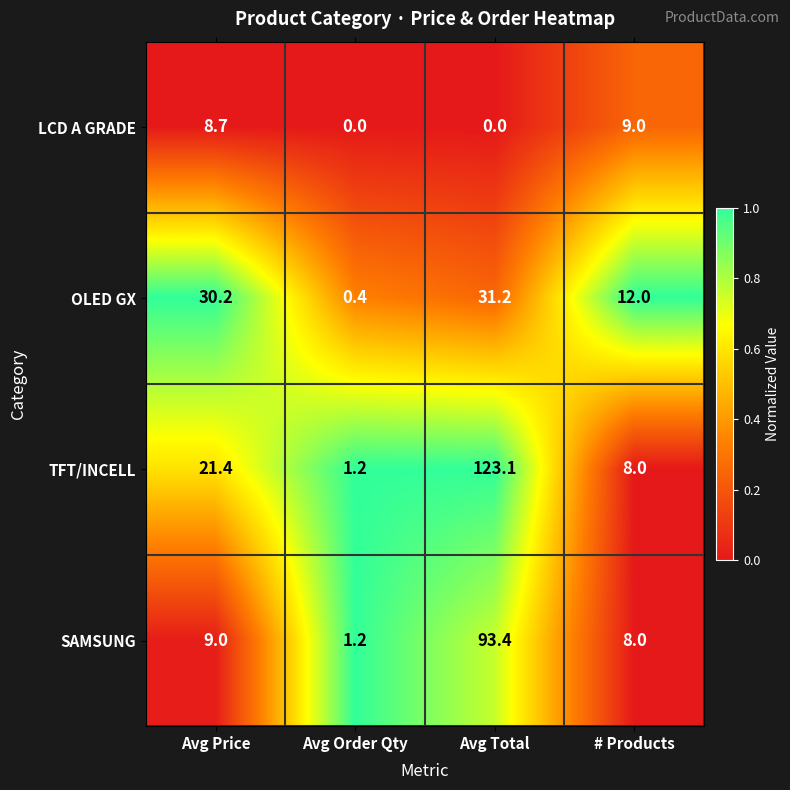

What is the maximum value shown in the chart?

123.1